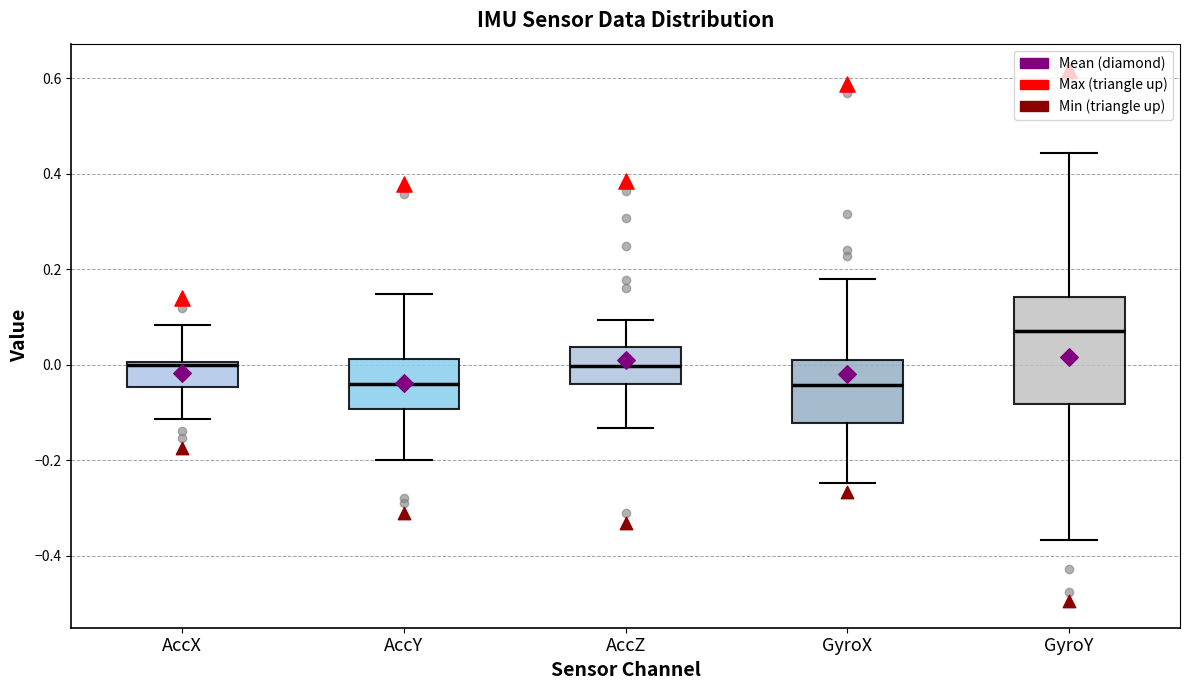

Which box is the tallest, from its lower edge to its upper edge?

GyroY